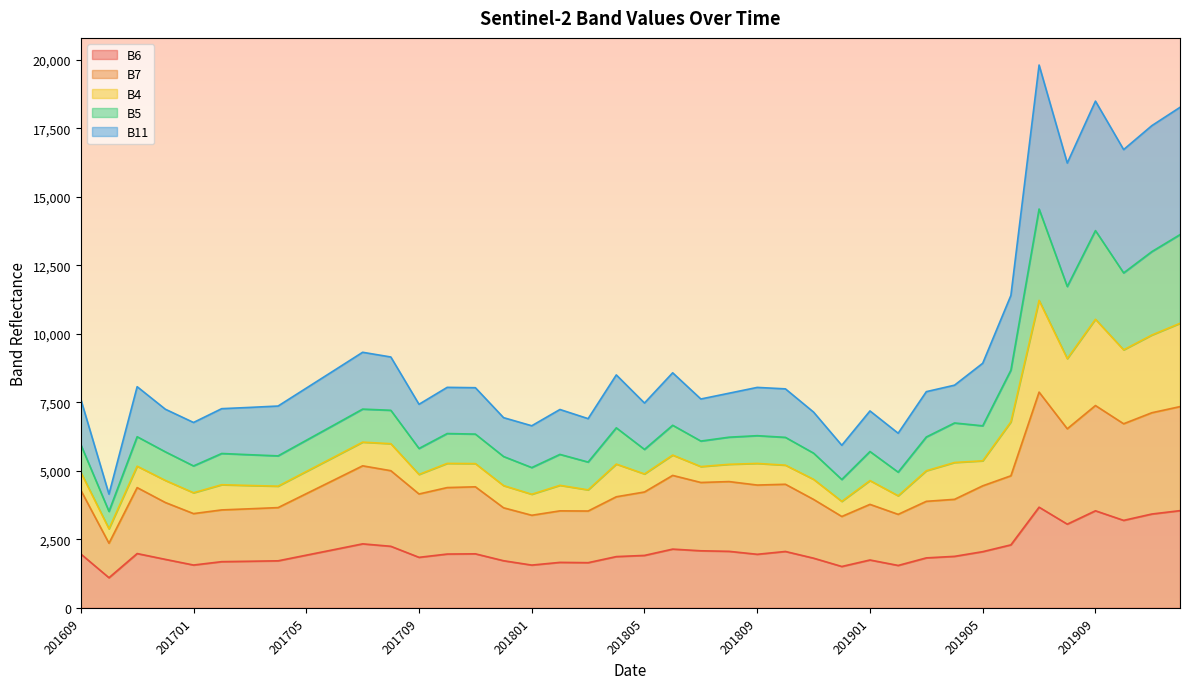

What is the minimum value for B6?

1099